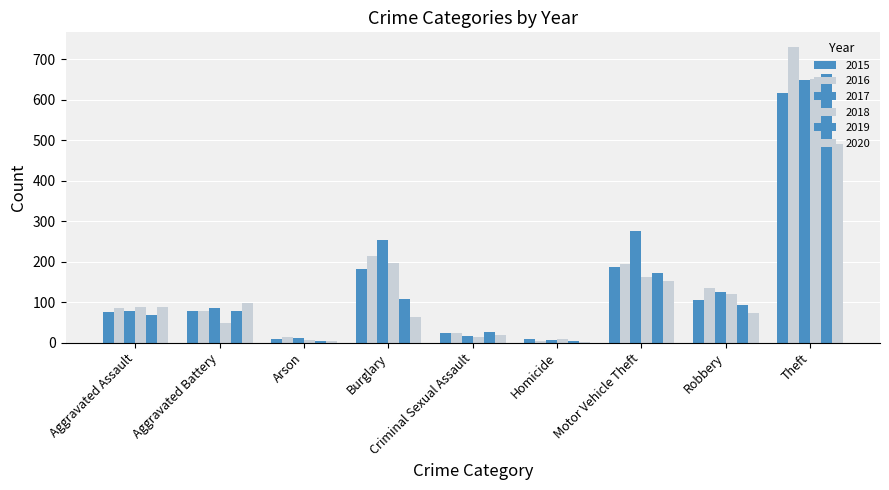

What is the minimum value shown in the chart?

2